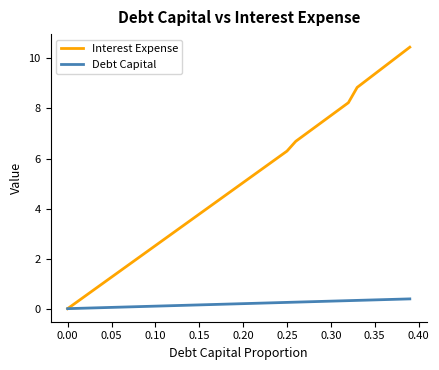

Rank the series by their maximum value, from lowest to highest.

Debt Capital, Interest Expense